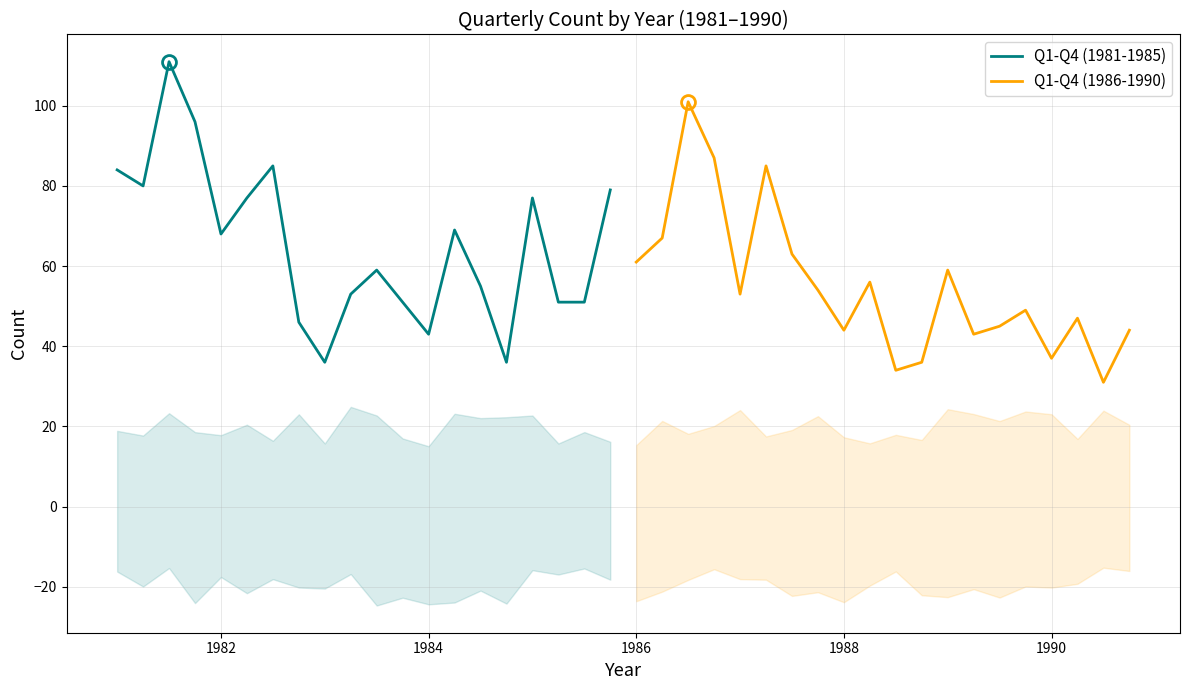

Reading left to right, transcribe all the data shown in this chart.

Q1-Q4 (1981-1985): 84	80	111	96	68	77	85	46	36	53	59	51	43	69	55	36	77	51	51	79
Q1-Q4 (1986-1990): 61	67	101	87	53	85	63	54	44	56	34	36	59	43	45	49	37	47	31	44